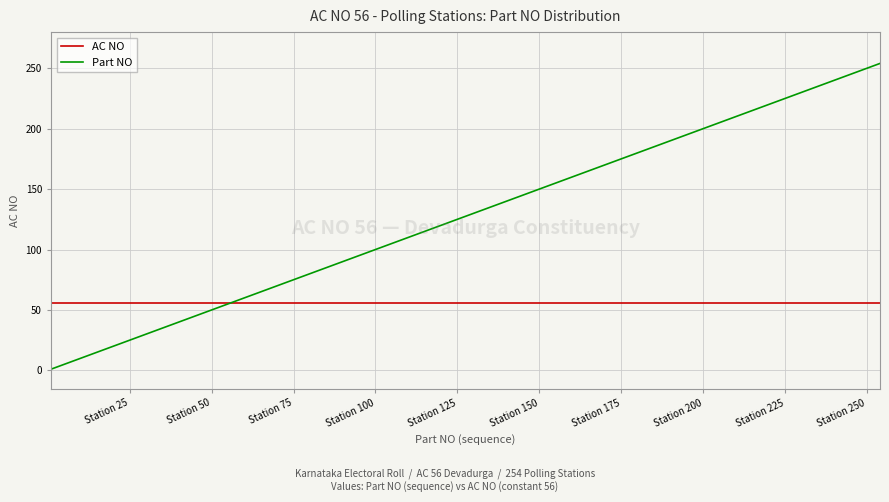

Which series has the largest total across all categories?

Part NO